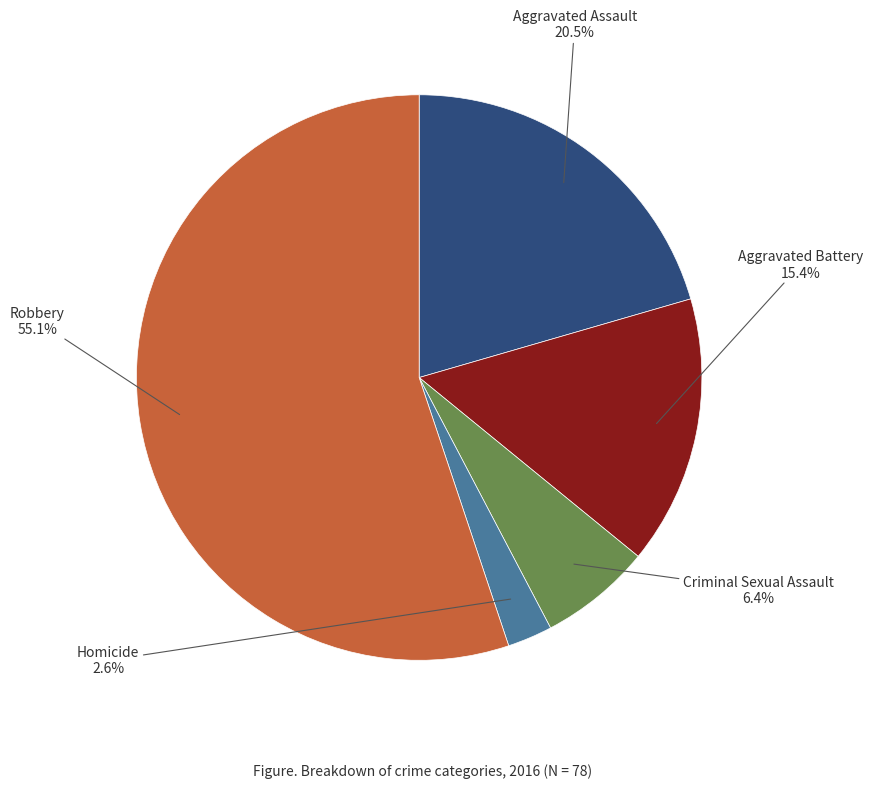

Approximately how many times larger is the value at Aggravated Battery compared to Robbery?

0.3